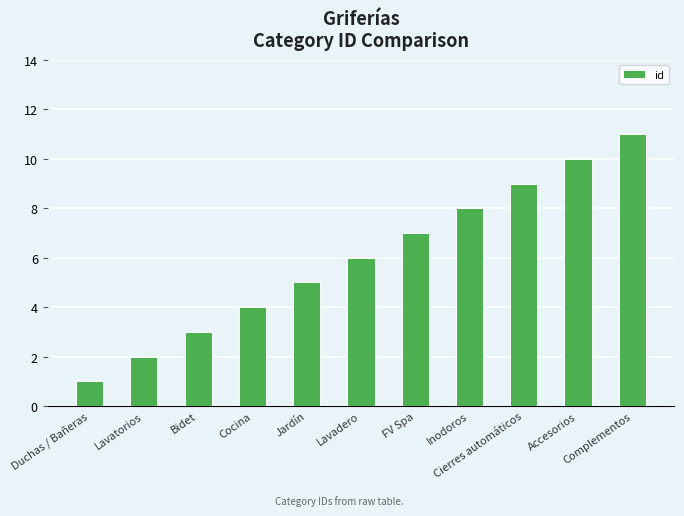

The value at Cocina is 4. True or false?

True